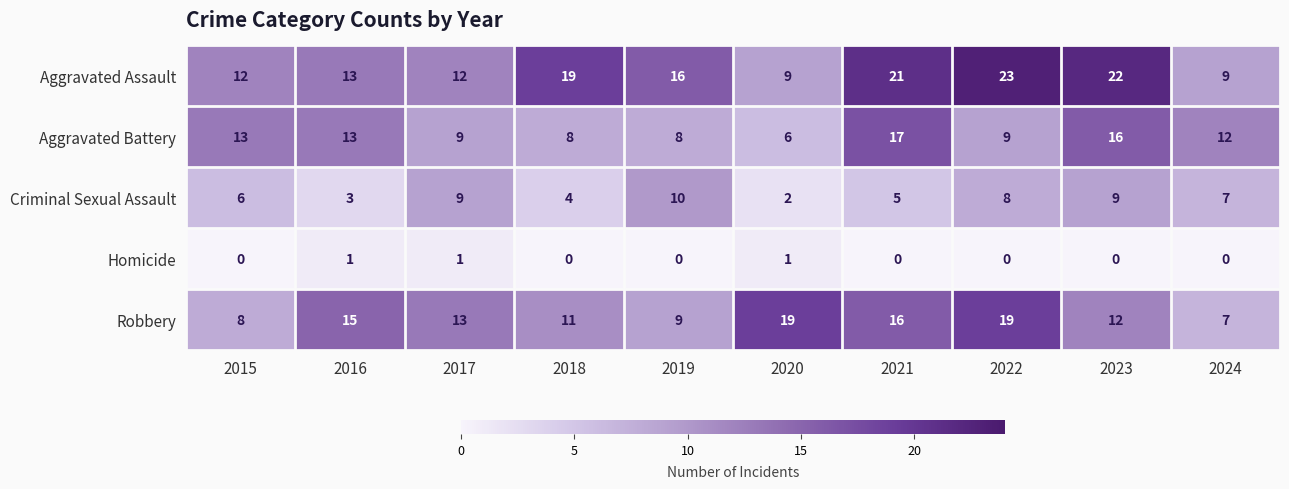

Between 2019 and 2020, which series saw the biggest shift?

Robbery